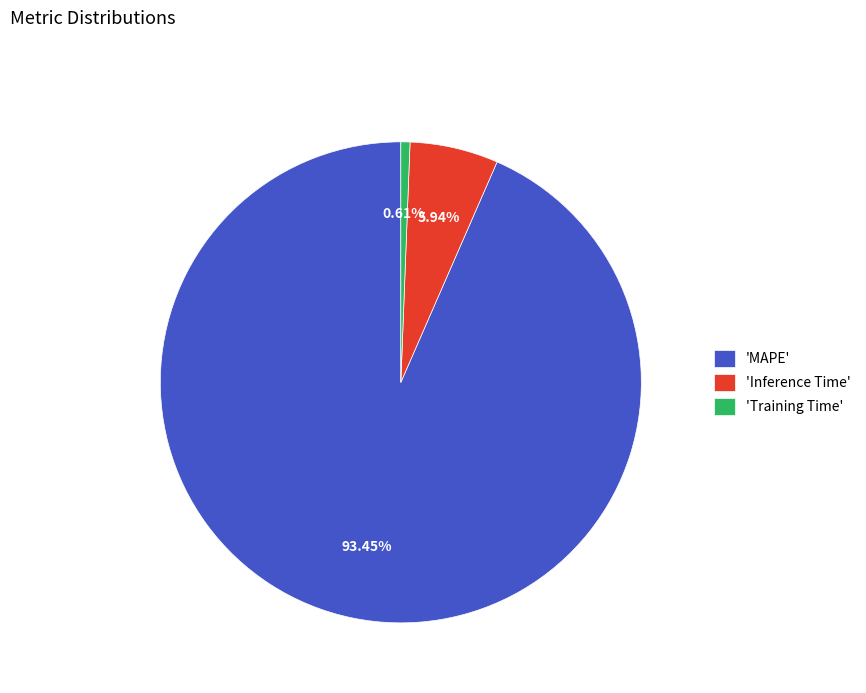

Count the number of slices in the pie.

3